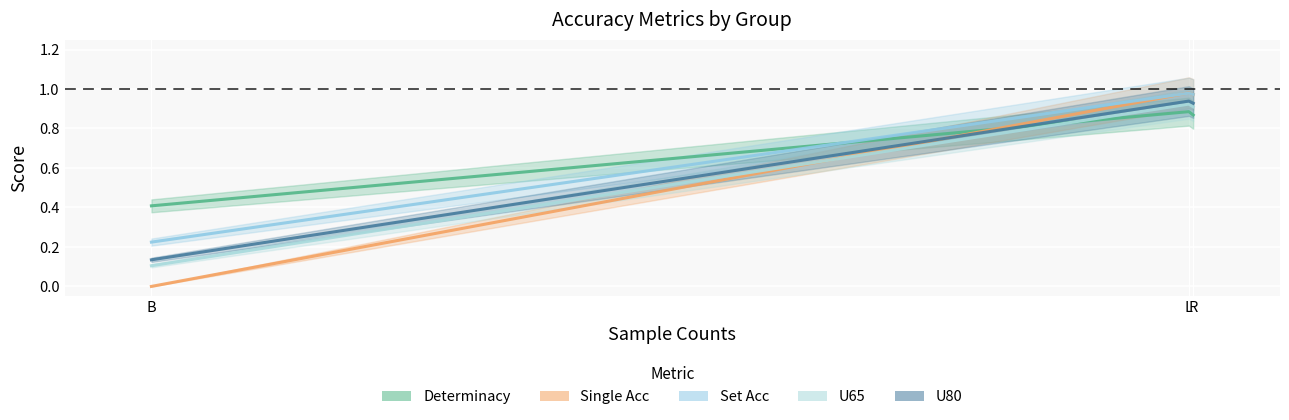

The value of U80 at R is 1.7. True or false?

False